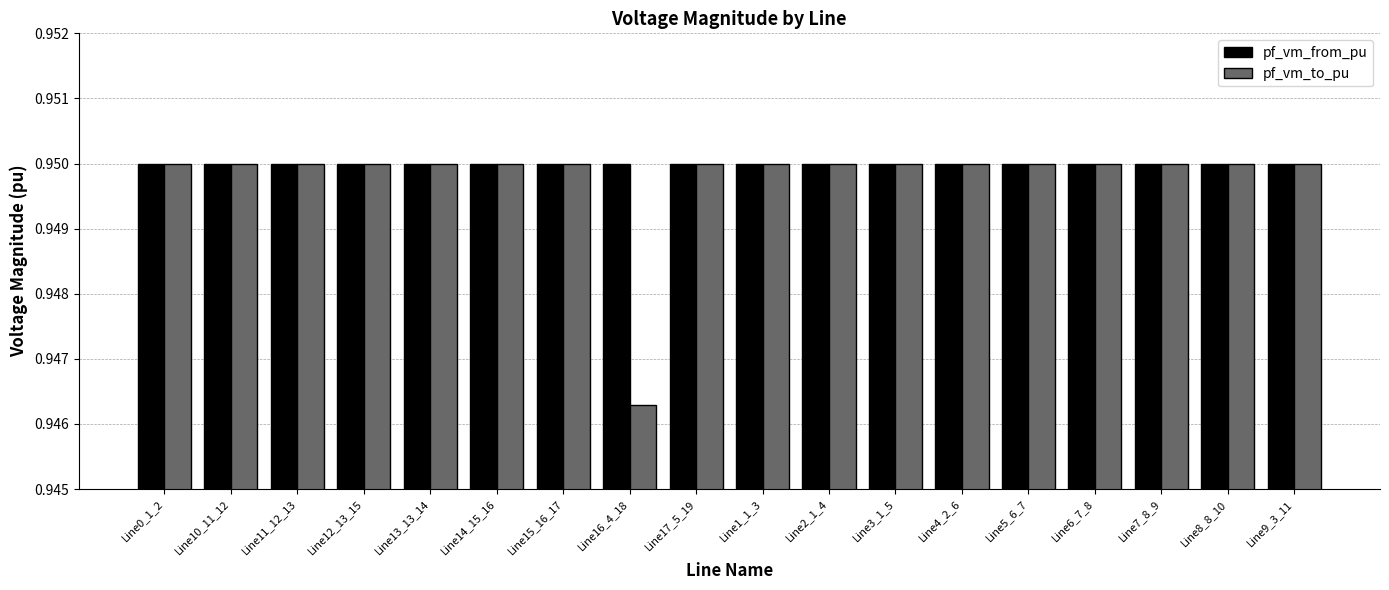

The value of pf_vm_to_pu at Line17_5_19 is 1.5. True or false?

False